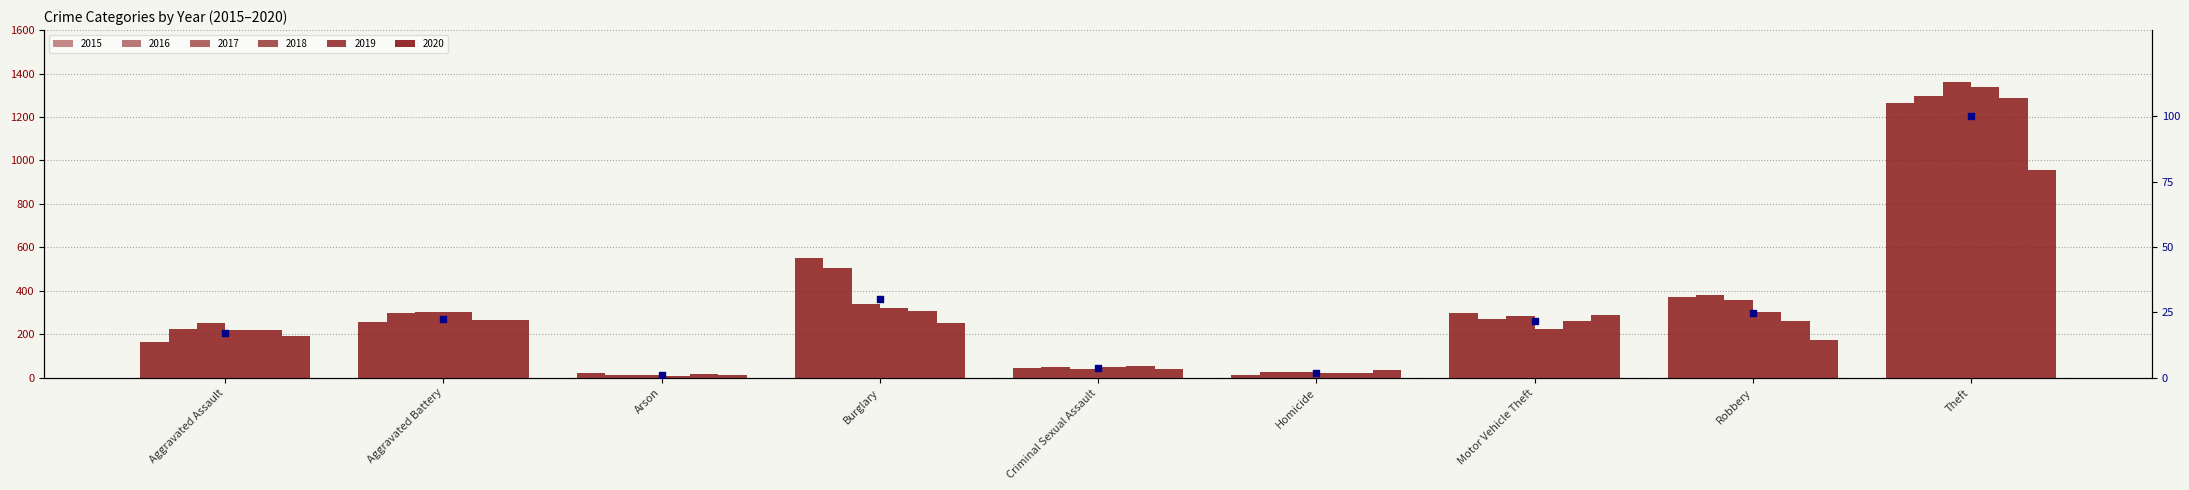

Approximately how many times larger is the value at Criminal Sexual Assault compared to Aggravated Assault?

0.2